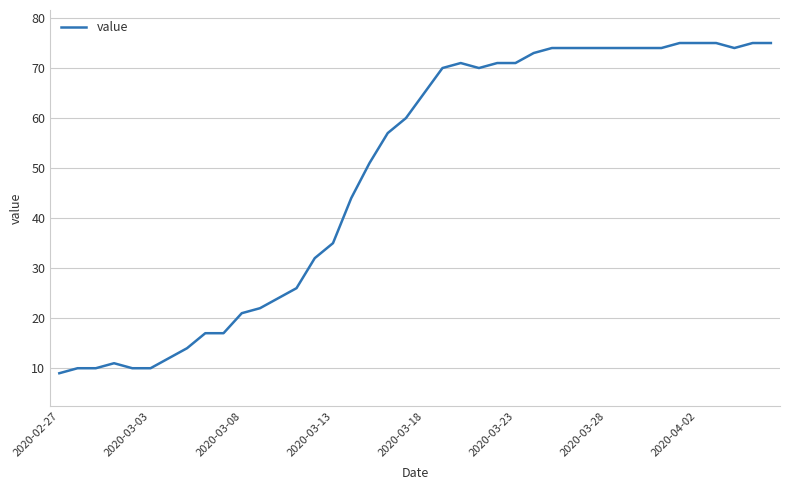

How many lines are shown in the chart?

1